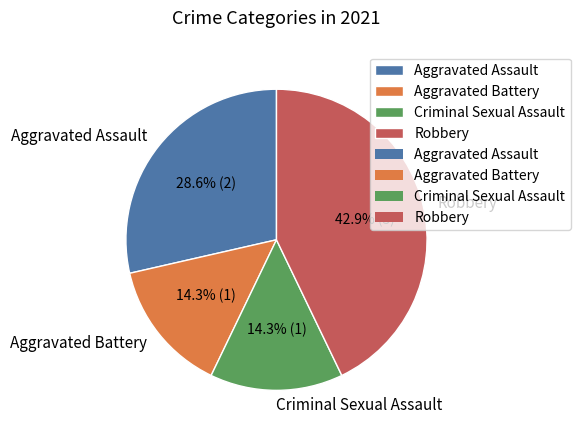

To the nearest percent, what is the combined percentage of Aggravated Assault and Aggravated Battery?

43%